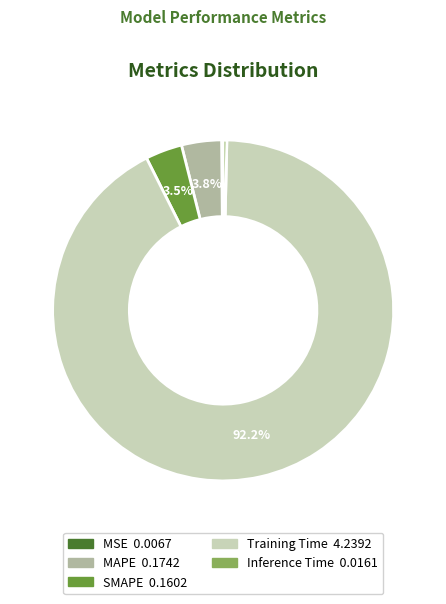

Combined, do Inference Time and Training Time account for over 50%?

Yes